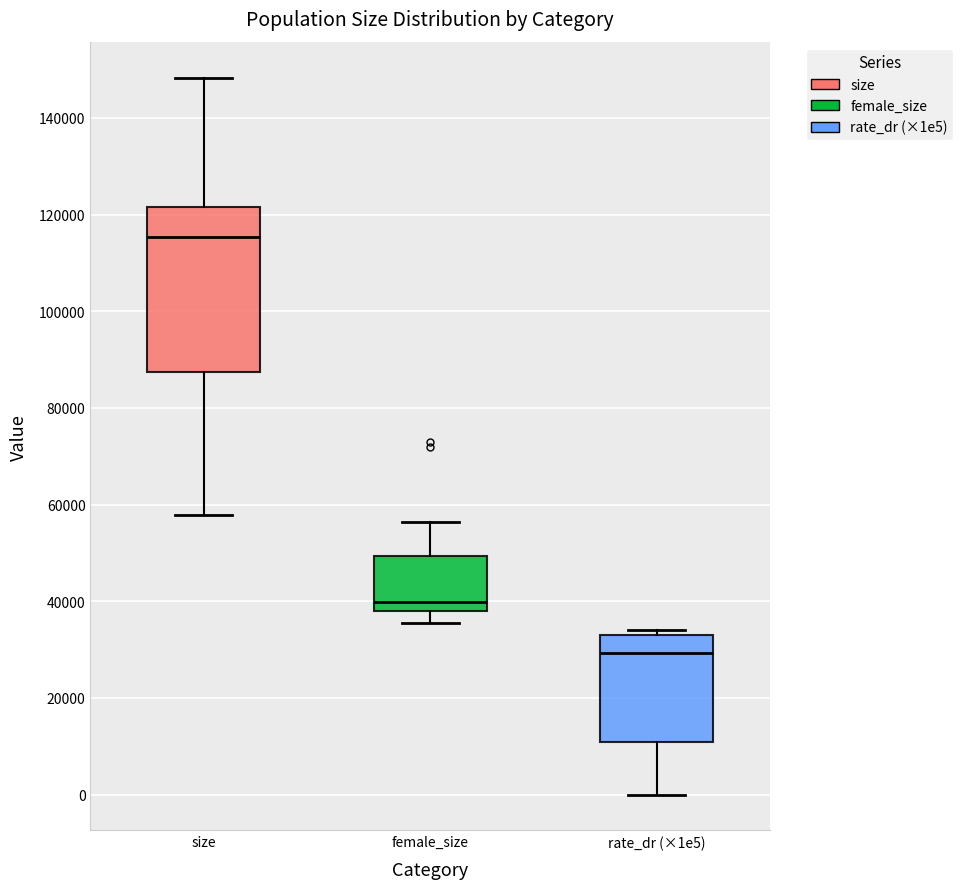

Reading left to right, transcribe this box plot: for each box, give where its median line is, the range the box spans, and where its two whiskers end, as read against the y-axis. The values are not printed on the chart, so give them approximately, as read against the axis.

size: median 116000, box 88000 to 122000, whiskers 58000 to 148000
female_size: median 40000, box 38000 to 50000, whiskers 36000 to 56000
rate_dr (×1e5): median 30000, box 10000 to 34000, whiskers 0 to 34000 (just above the box's upper edge)